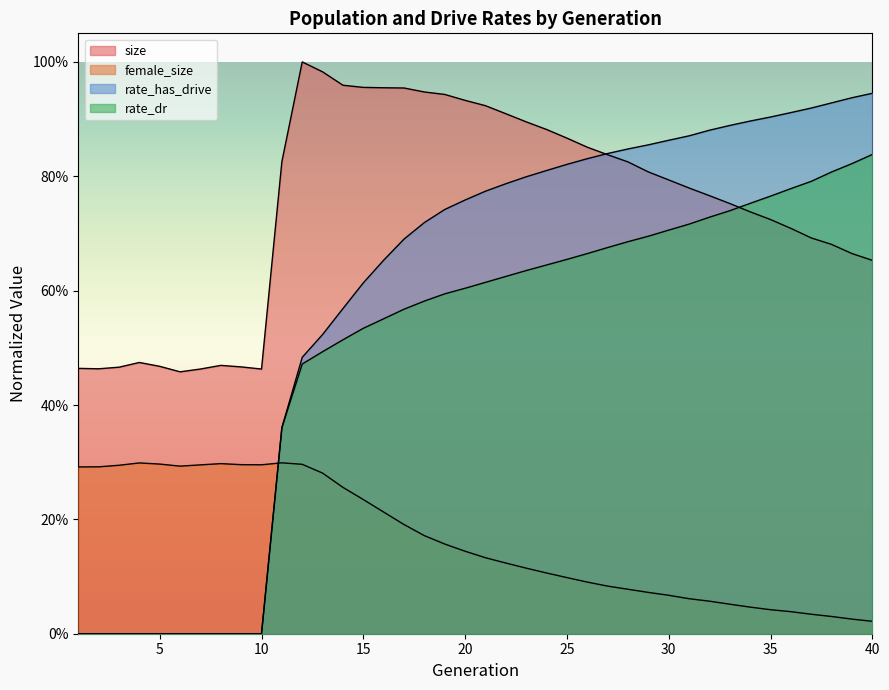

Between 7 and 33, which is larger?

33